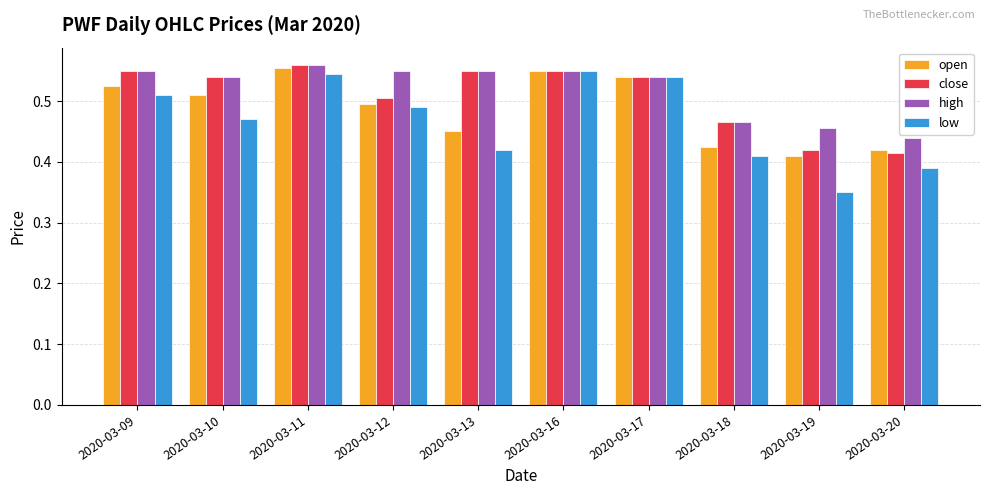

Rank the series by their average value, from lowest to highest.

low, open, close, high